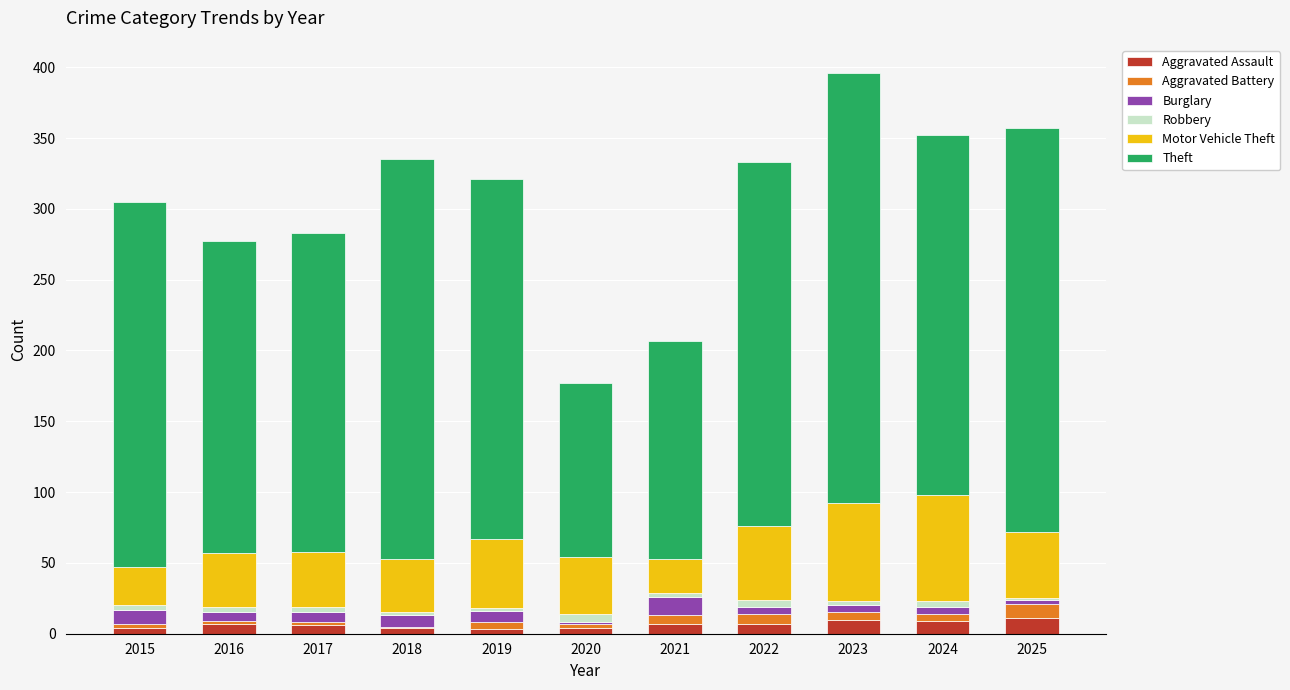

True or false: Aggravated Assault has a value of 4 at 2015.

True